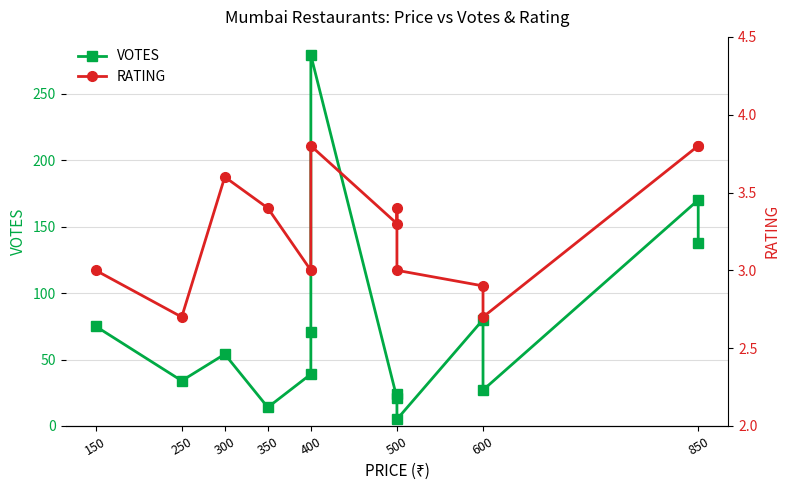

True or false: VOTES and RATING cross at least once.

False